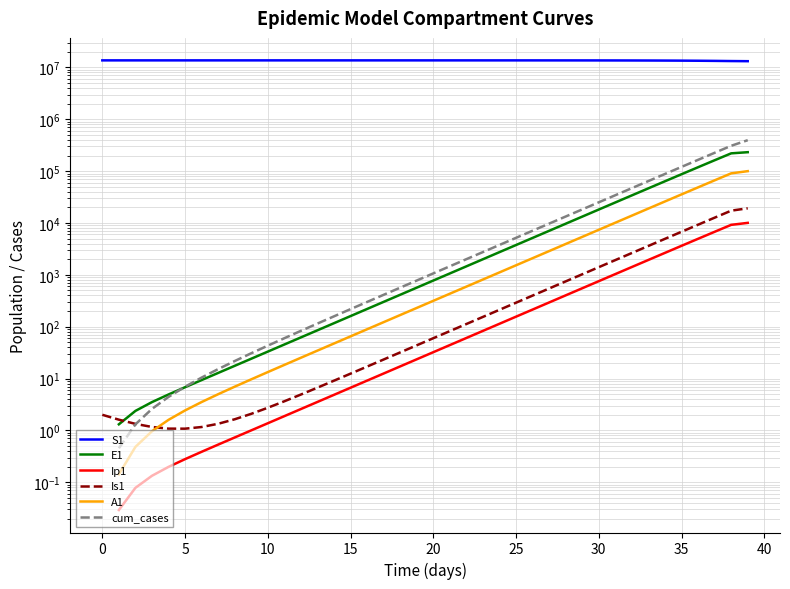

True or false: cum_cases has more than 1 points higher than both neighbors.

False